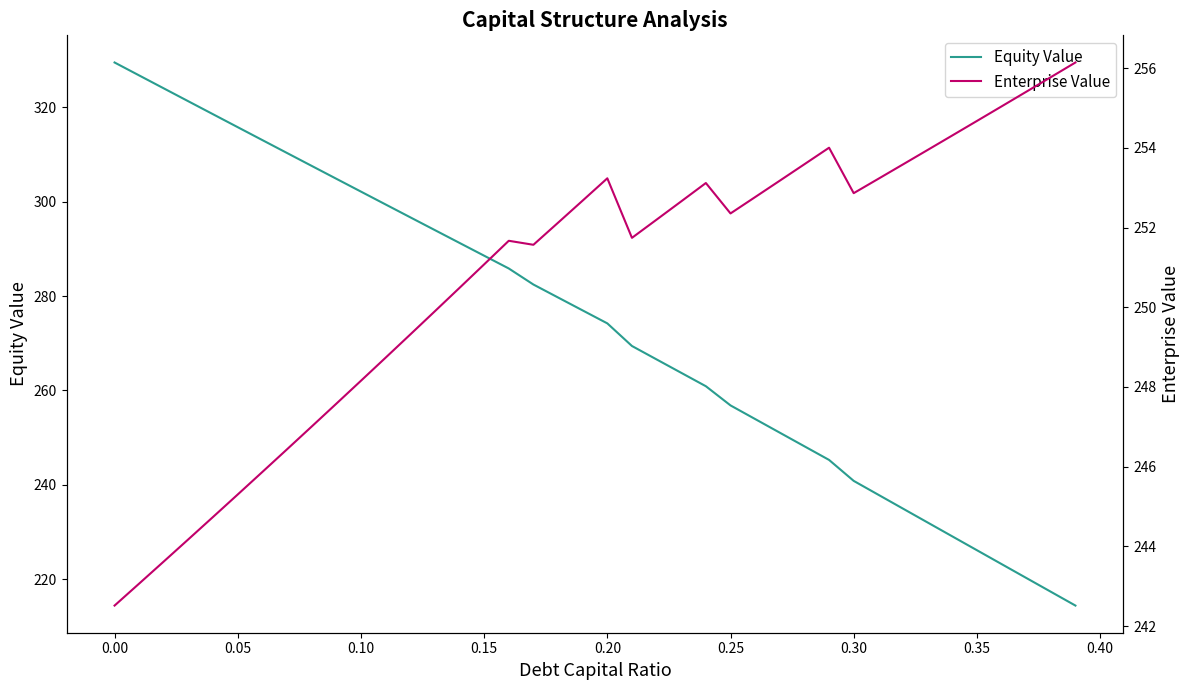

What is the minimum value for Equity Value?

214.4